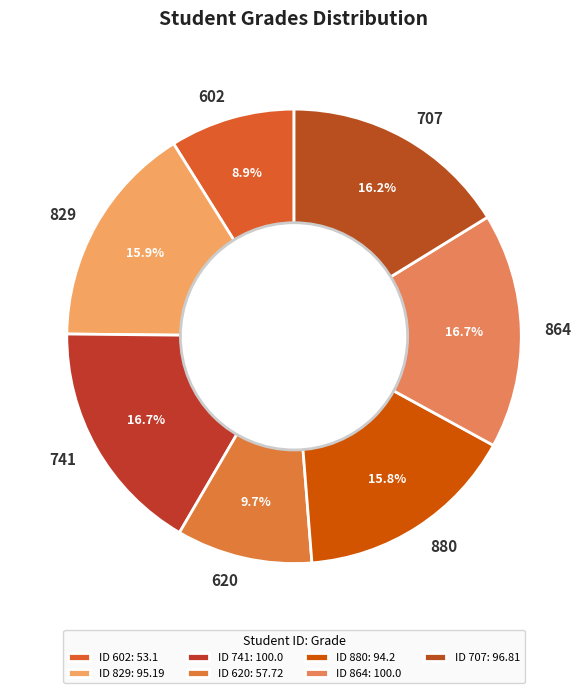

What percentage do 864 and 602 together represent?

25.6%